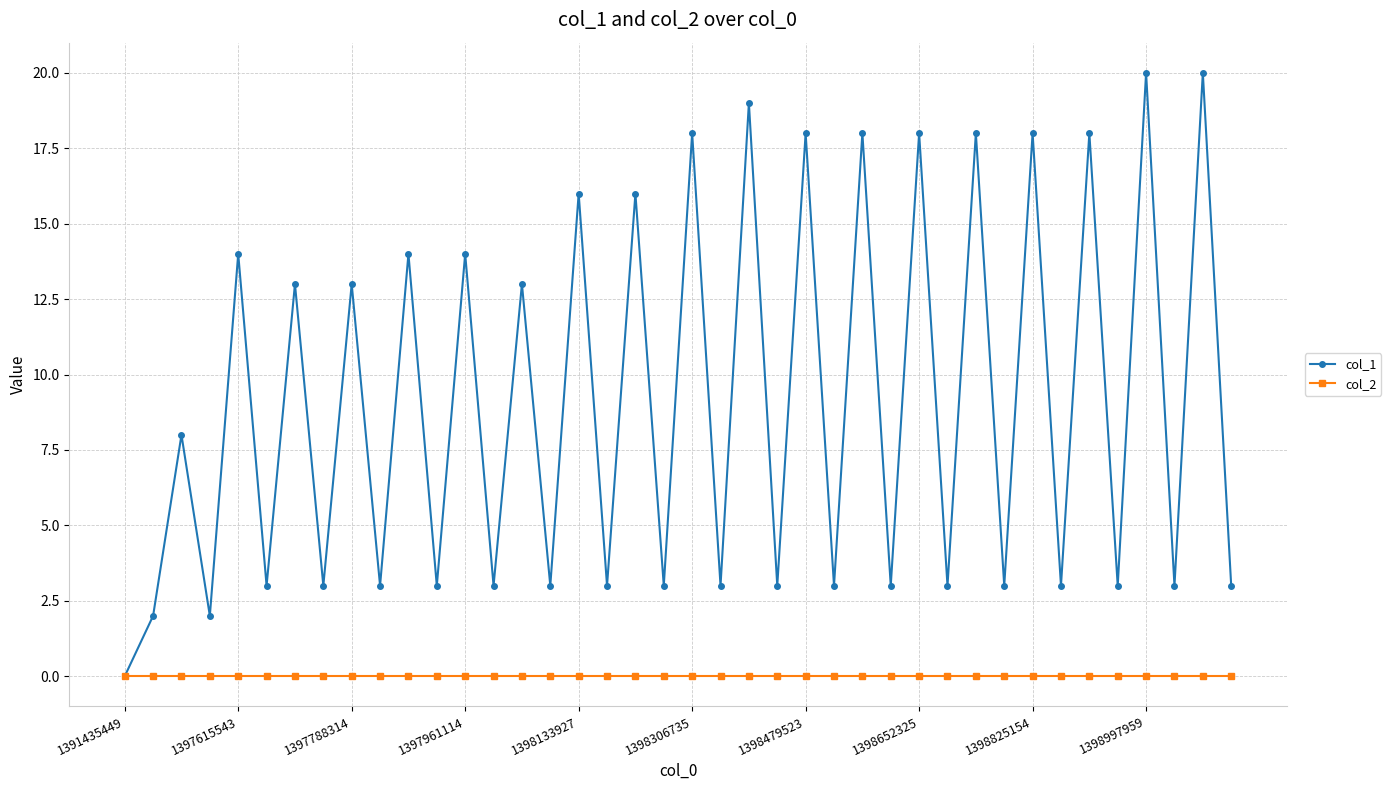

Which series has the largest range (max minus min)?

col_1